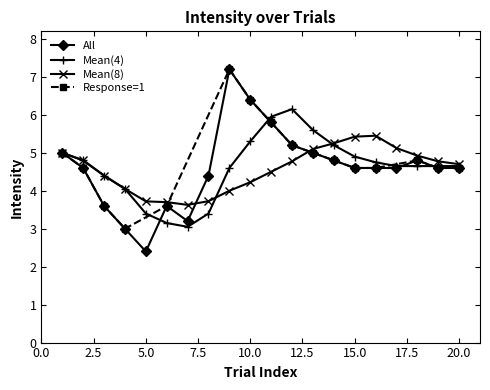

Is it true that the value at 0 is 1.3?

False